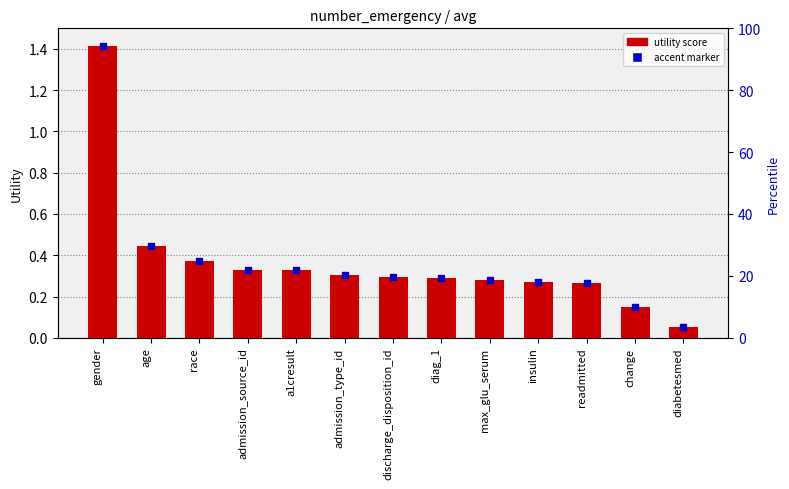

Which category has the lowest value across all series?

diabetesmed